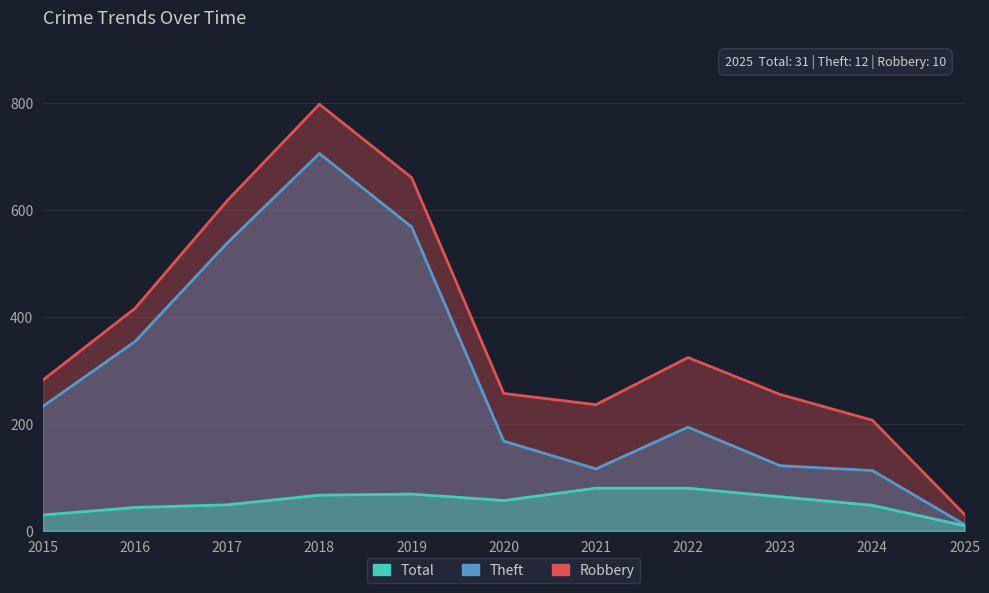

At which label does Theft first exceed 194?

2015